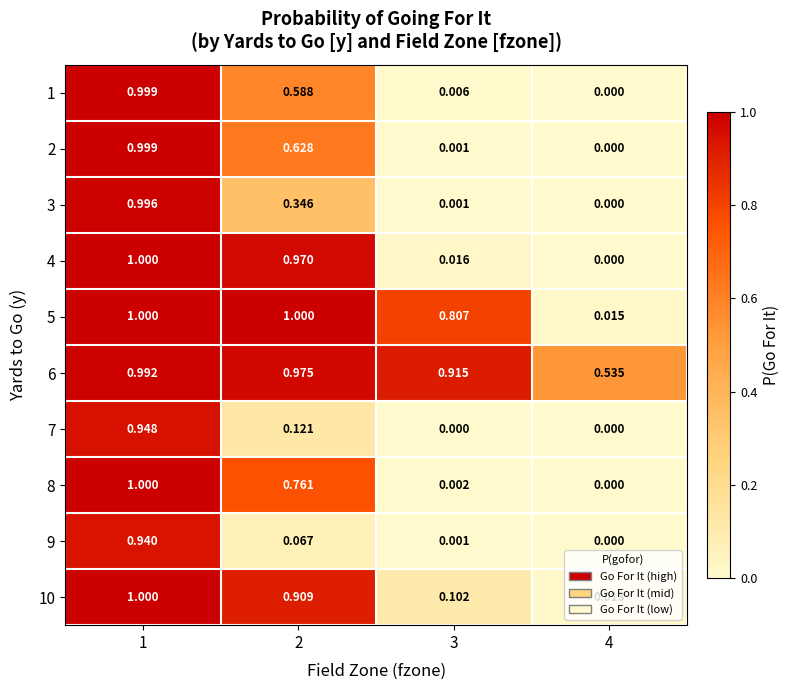

Which has a higher value, 2 or 1?

1